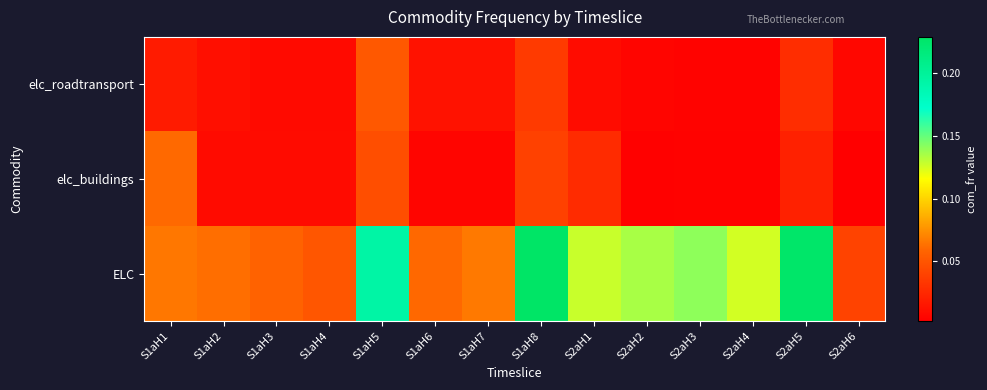

At S1aH5, list the series in order from smallest to largest.

elc_buildings, elc_roadtransport, ELC